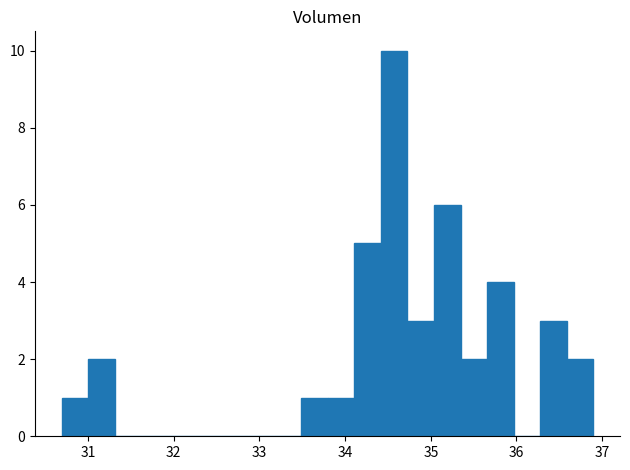

Around what value on the x-axis is the tallest bar? Give the approximate position of its centre, as read against the axis.

34.6